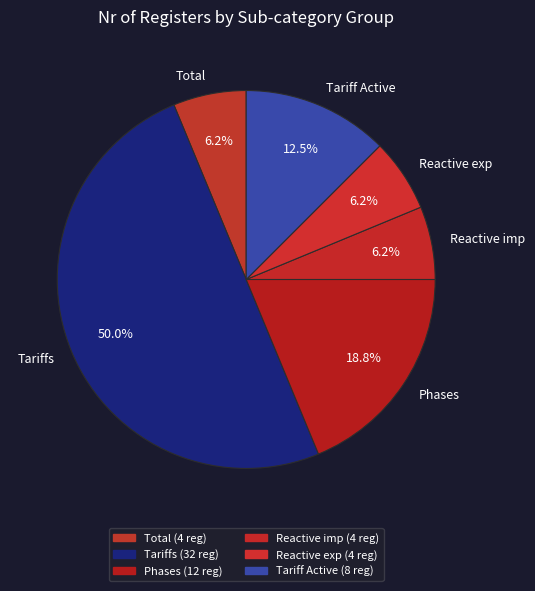

How many slices are in this pie chart?

6